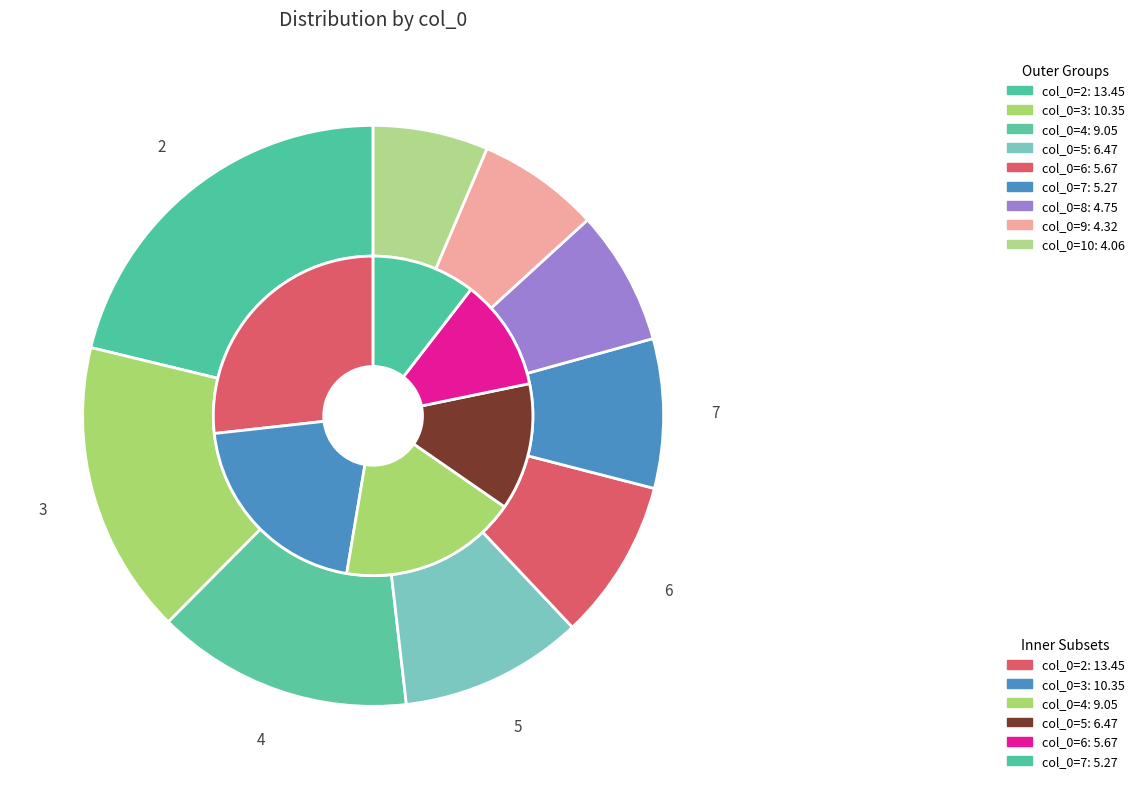

What is the ratio of the value at 8 to the value at 9?

1.1